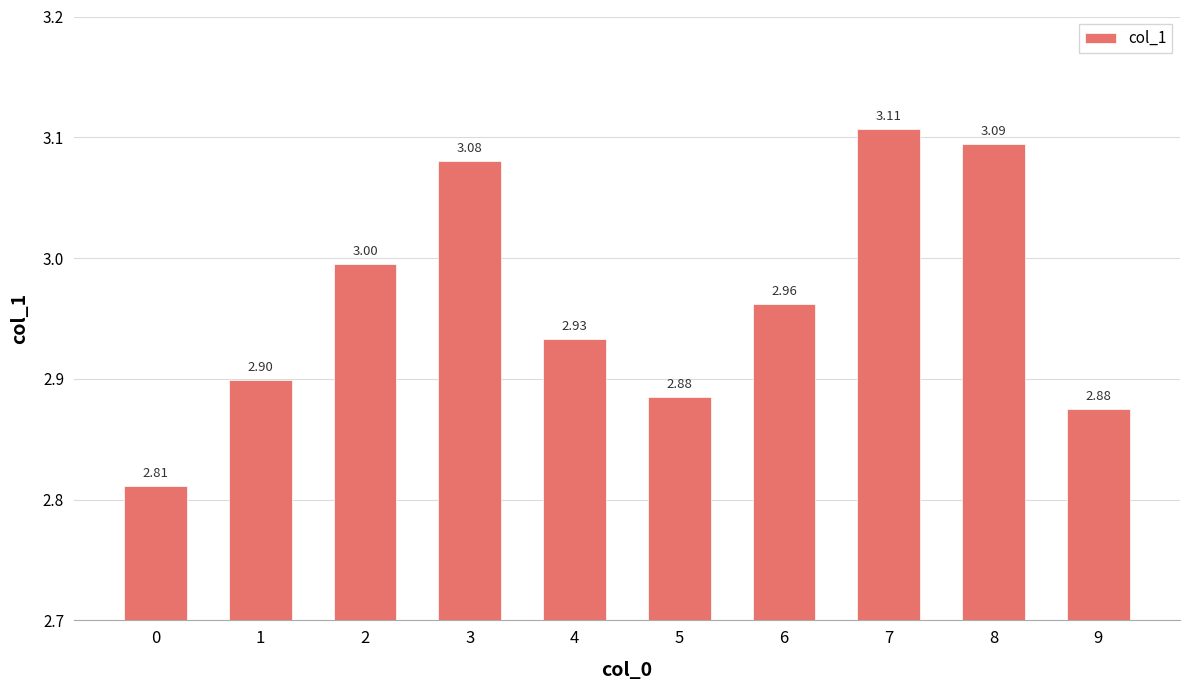

Between 7 and 2, which is larger?

7